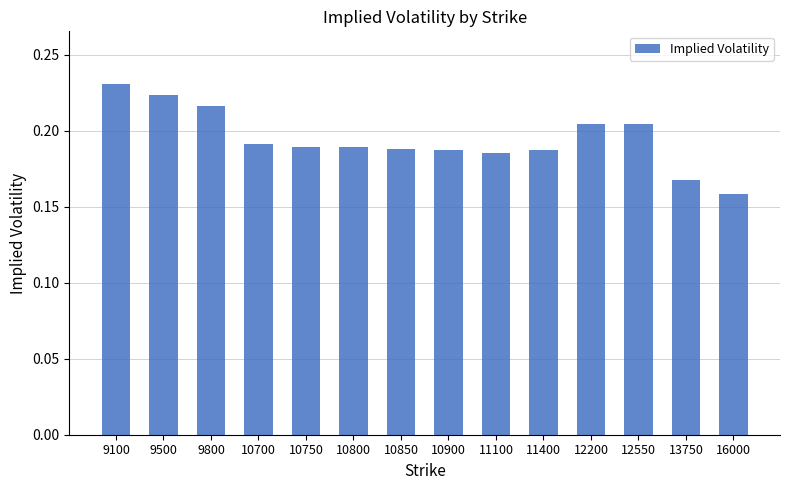

Count the values in the range 0 to 1.

14